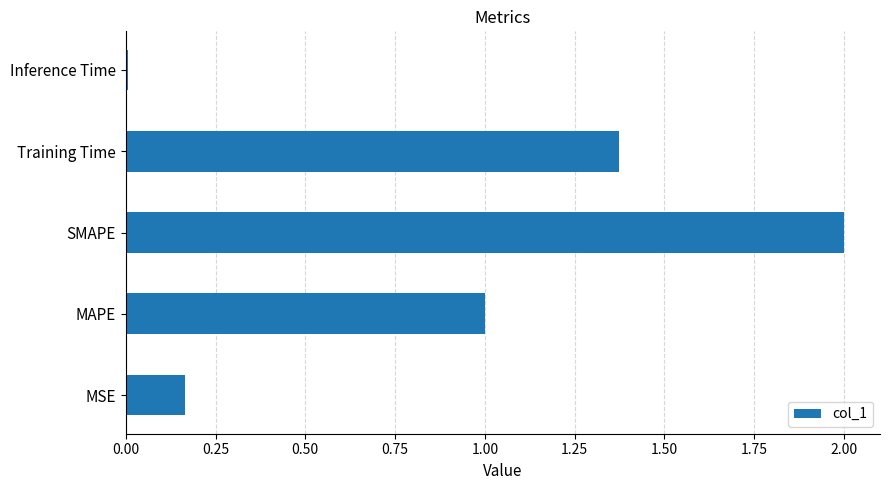

Which has a higher value, MSE or SMAPE?

SMAPE